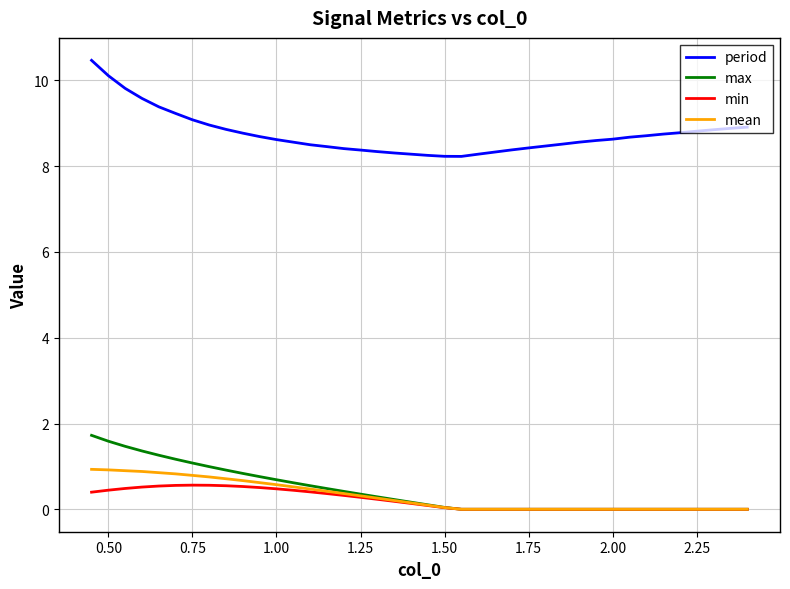

What is the greatest value displayed?

10.5